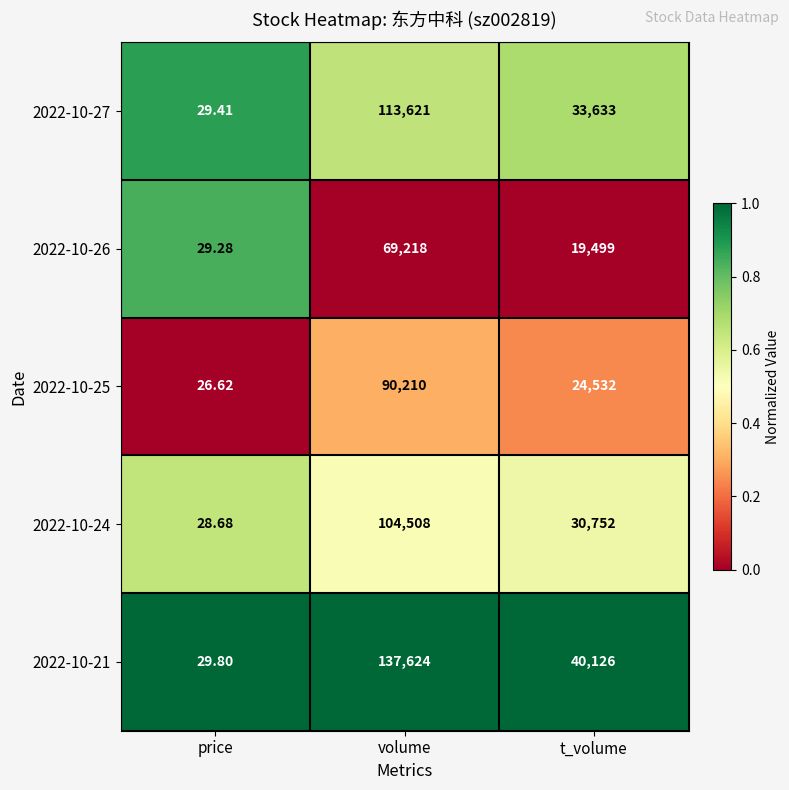

At which label does 2022-10-21 reach its peak?

volume